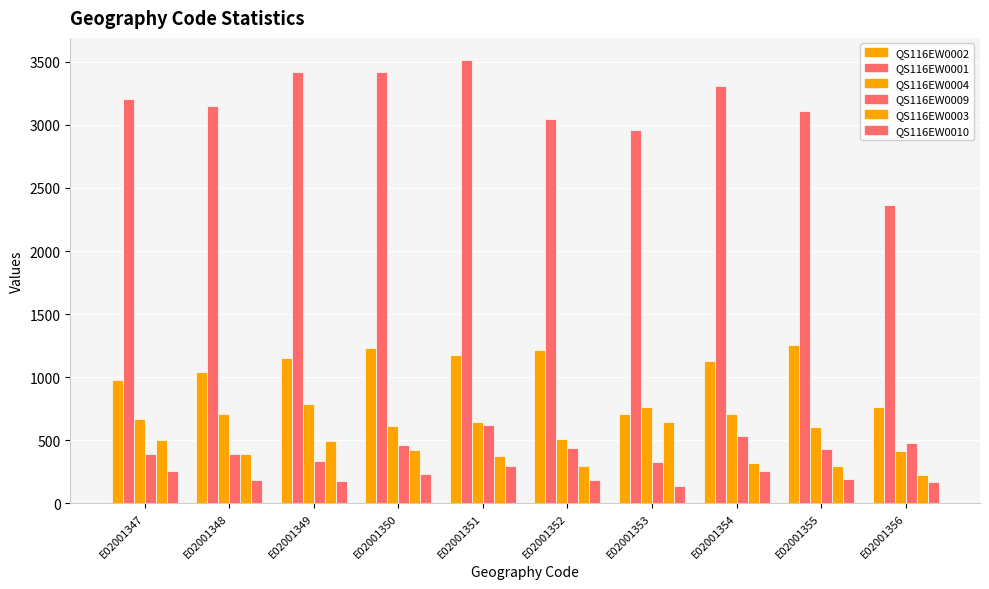

Does the chart contain any negative values?

No